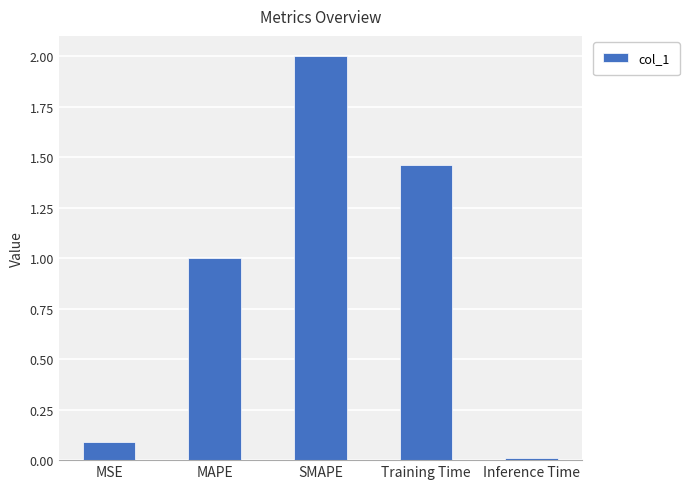

What is the greatest value displayed?

2.0